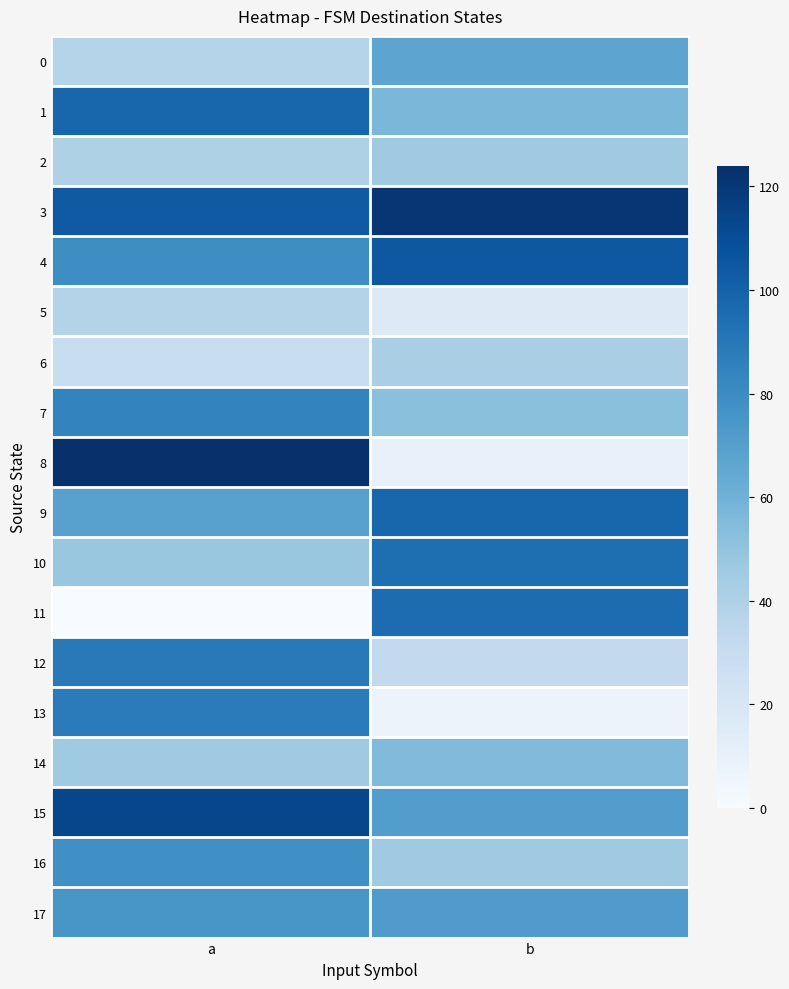

Rank the series by their maximum value, from highest to lowest.

8, 3, 15, 4, 1, 9, 11, 10, 12, 13, 7, 16, 17, 0, 14, 2, 6, 5